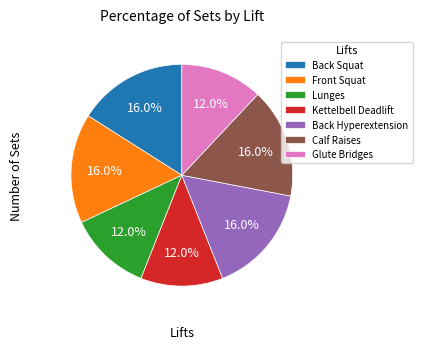

Count the number of slices in the pie.

7